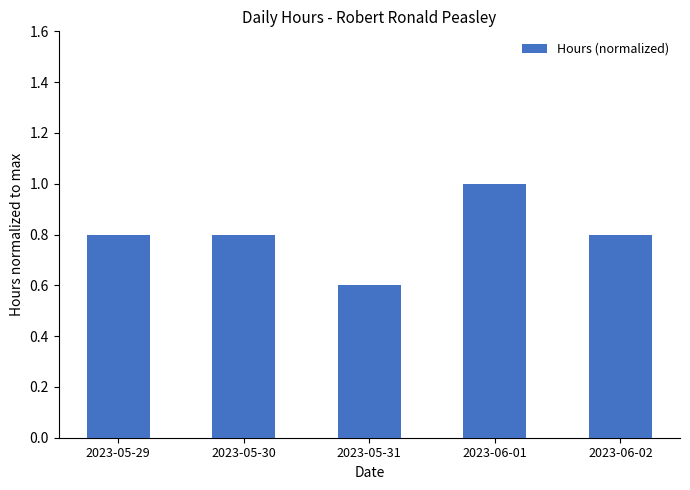

What is the label of the 3rd bar from the right?

2023-05-31